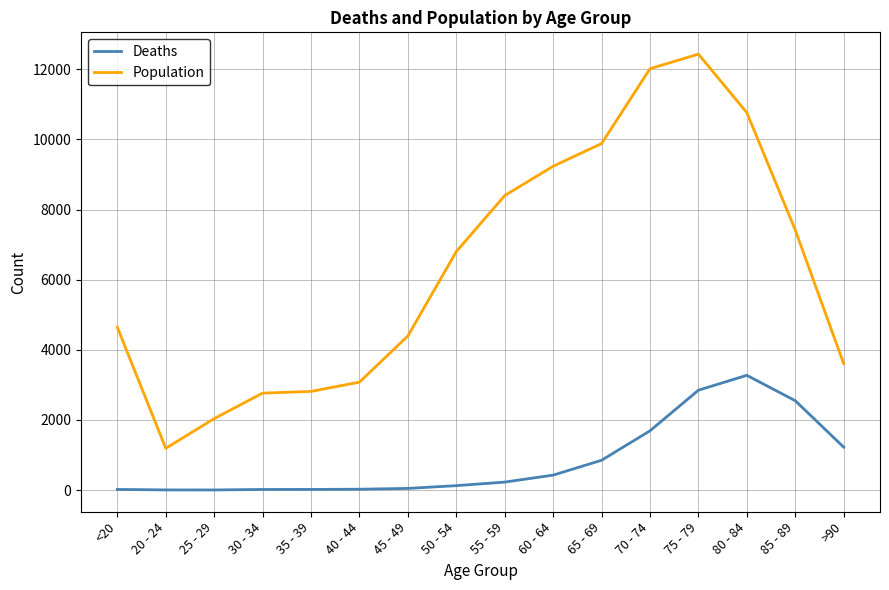

What is the difference between the highest and lowest values at 85 - 89?

4869